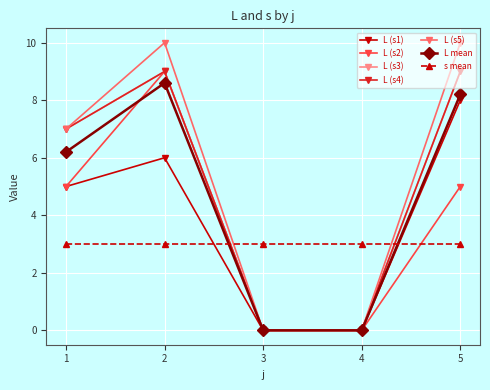

Does the chart have visible grid lines?

Yes